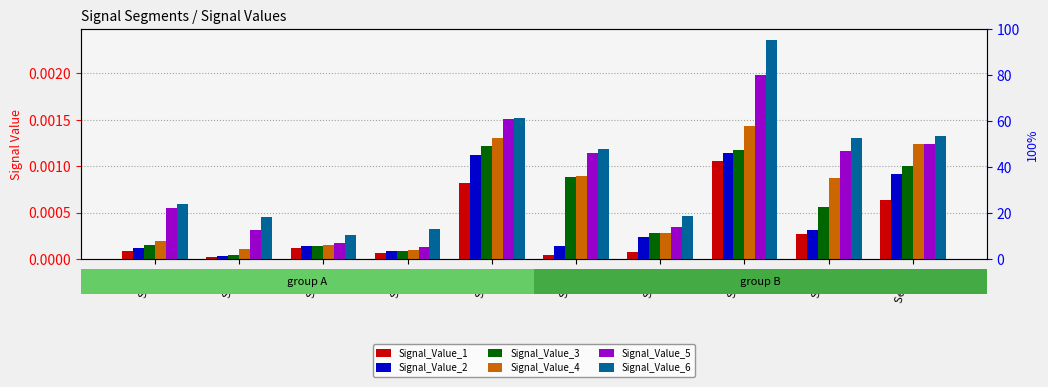

Is it true that Signal_Value_1 equals 0.0 at Seg 1?

False